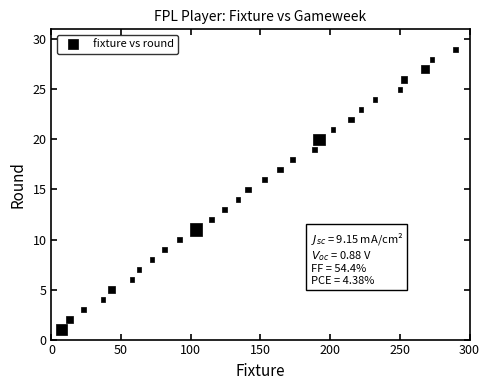

What is the range of X values (max minus min)?

283